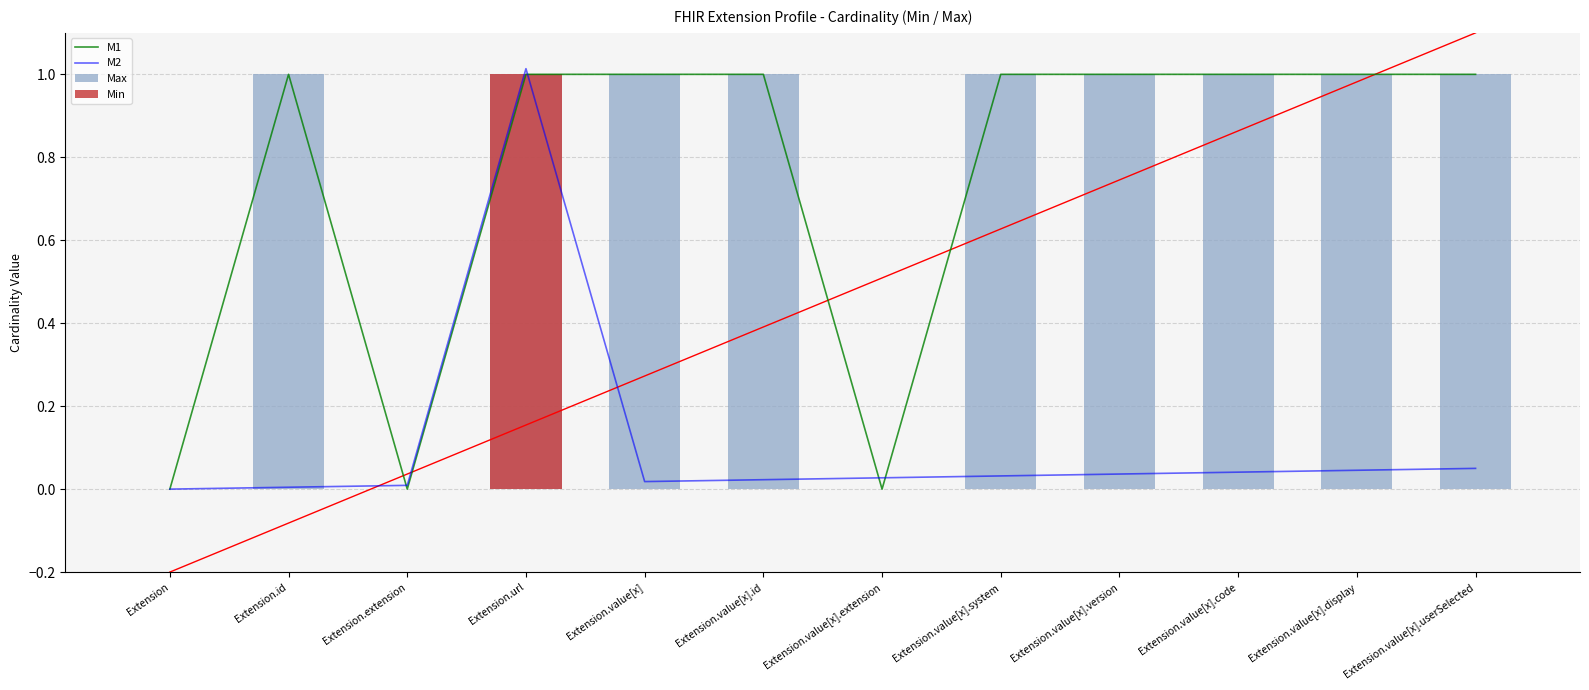

What is the total value across all series at Extension.id?

2.0